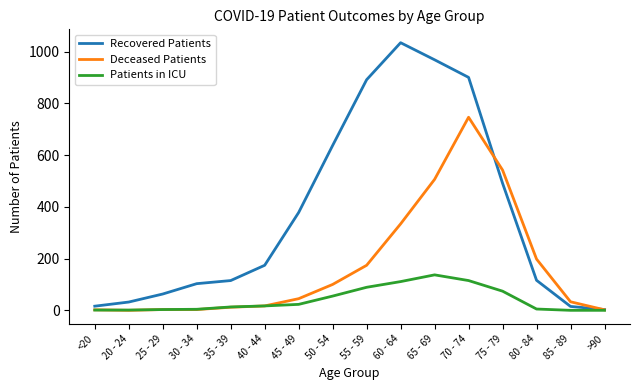

What is the sum of the Deceased Patients values at 25 - 29 and 60 - 64?

337